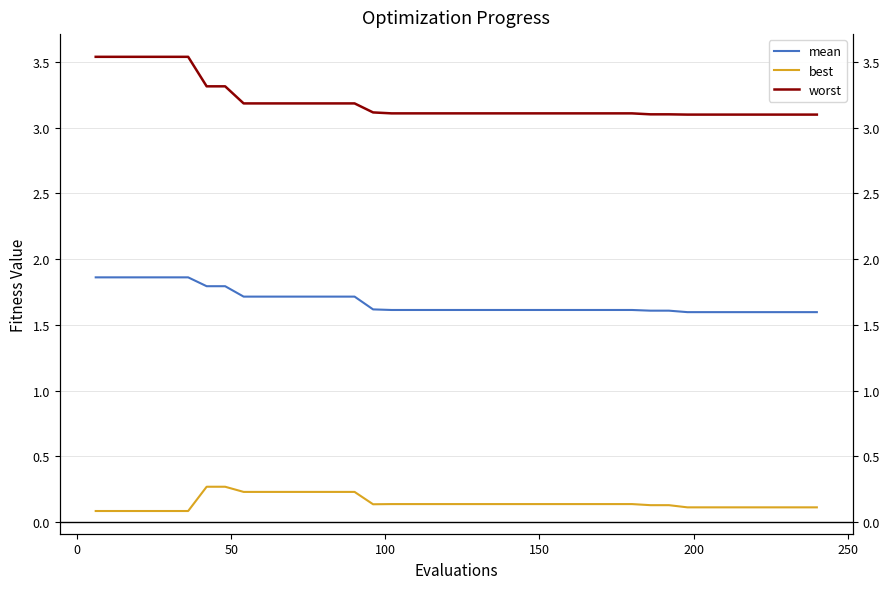

True or false: worst and best cross at least once.

False